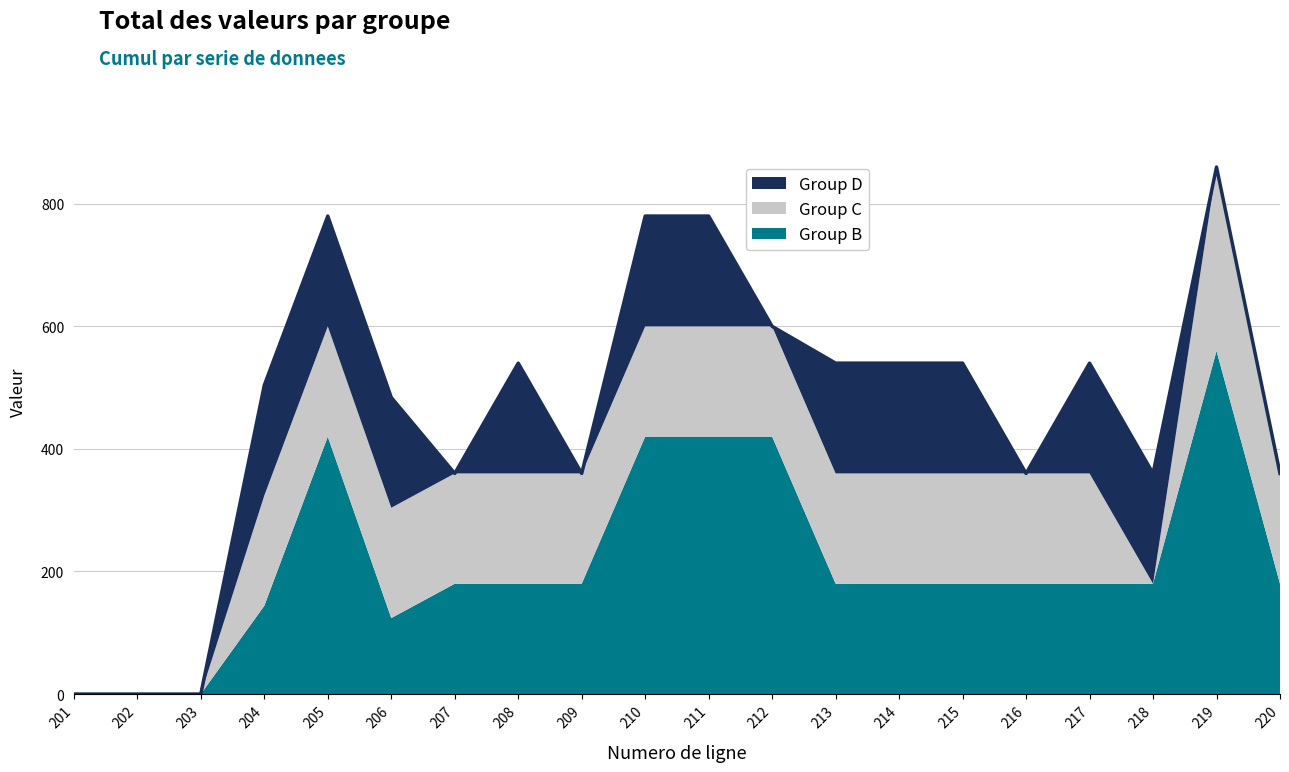

At which label does Group C reach its peak?

219